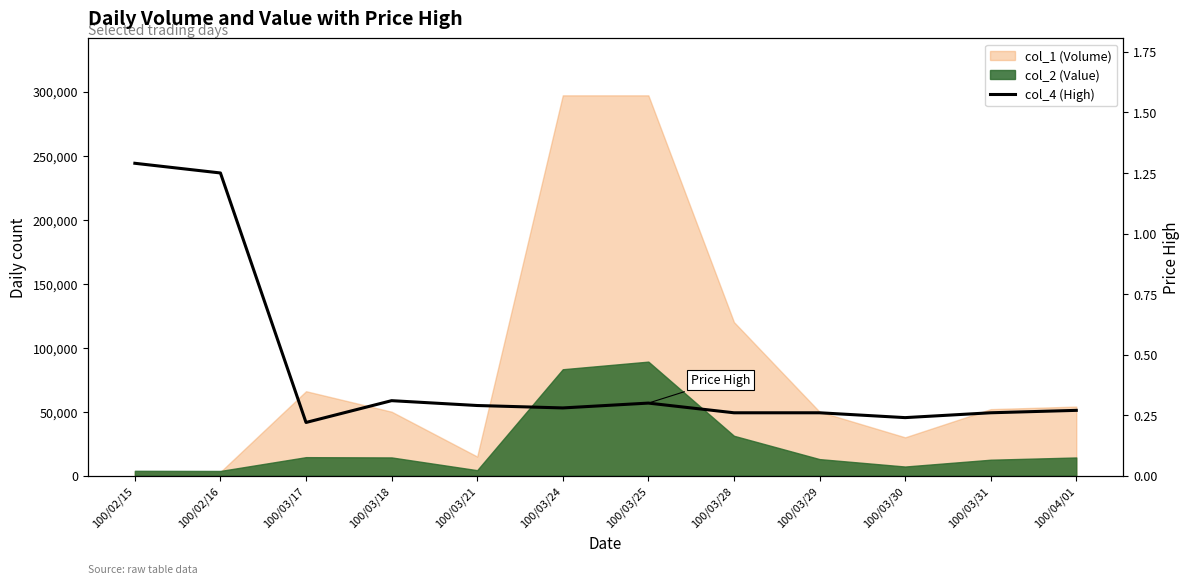

Rank the categories by value from lowest to highest.

100/03/17, 100/03/30, 100/03/28, 100/03/29, 100/03/31, 100/04/01, 100/03/24, 100/03/21, 100/03/25, 100/03/18, 100/02/16, 100/02/15